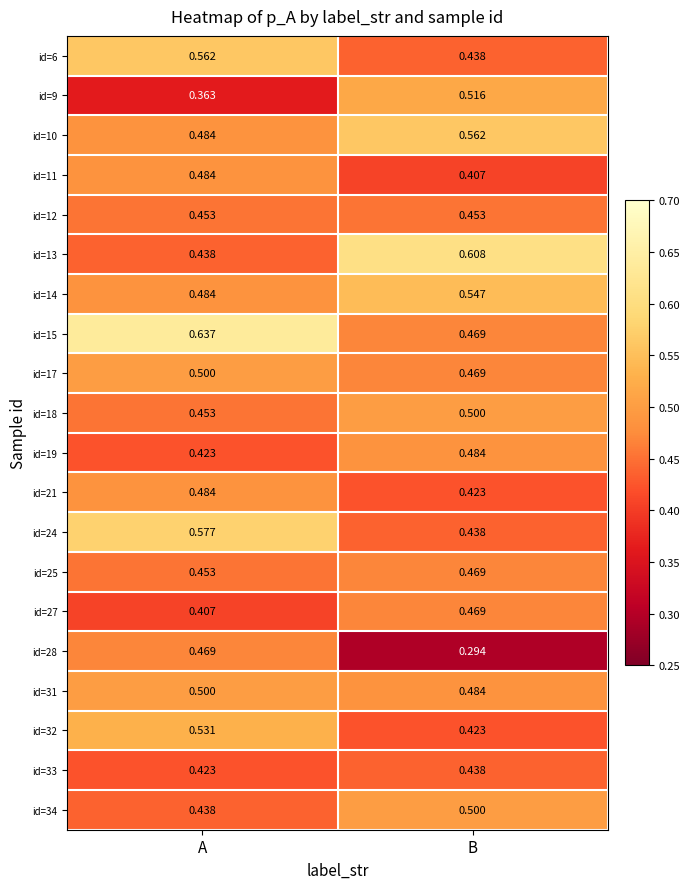

Which series has the largest range (max minus min)?

id=28